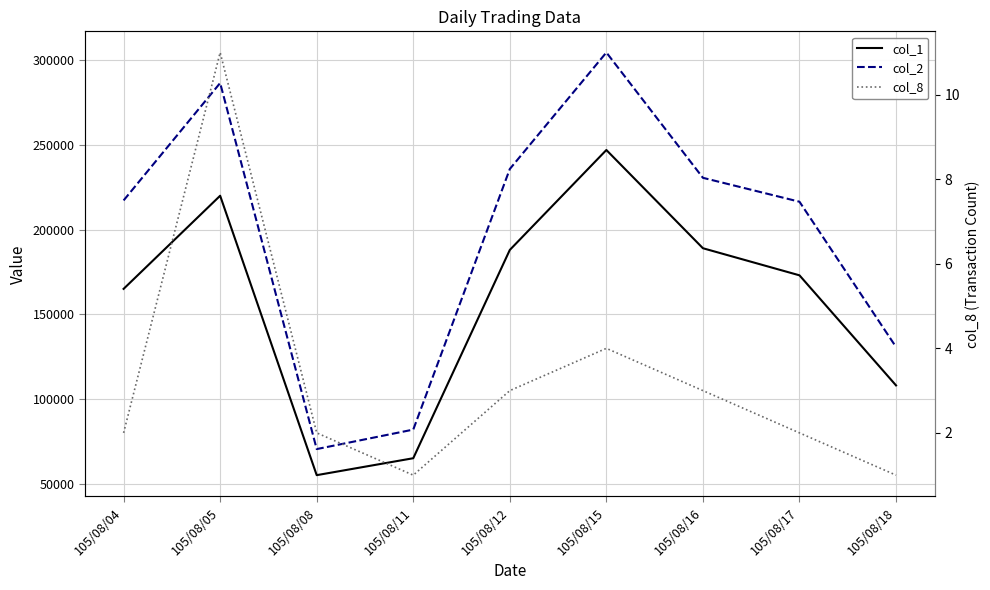

True or false: col_8 and col_1 intersect in this chart.

False